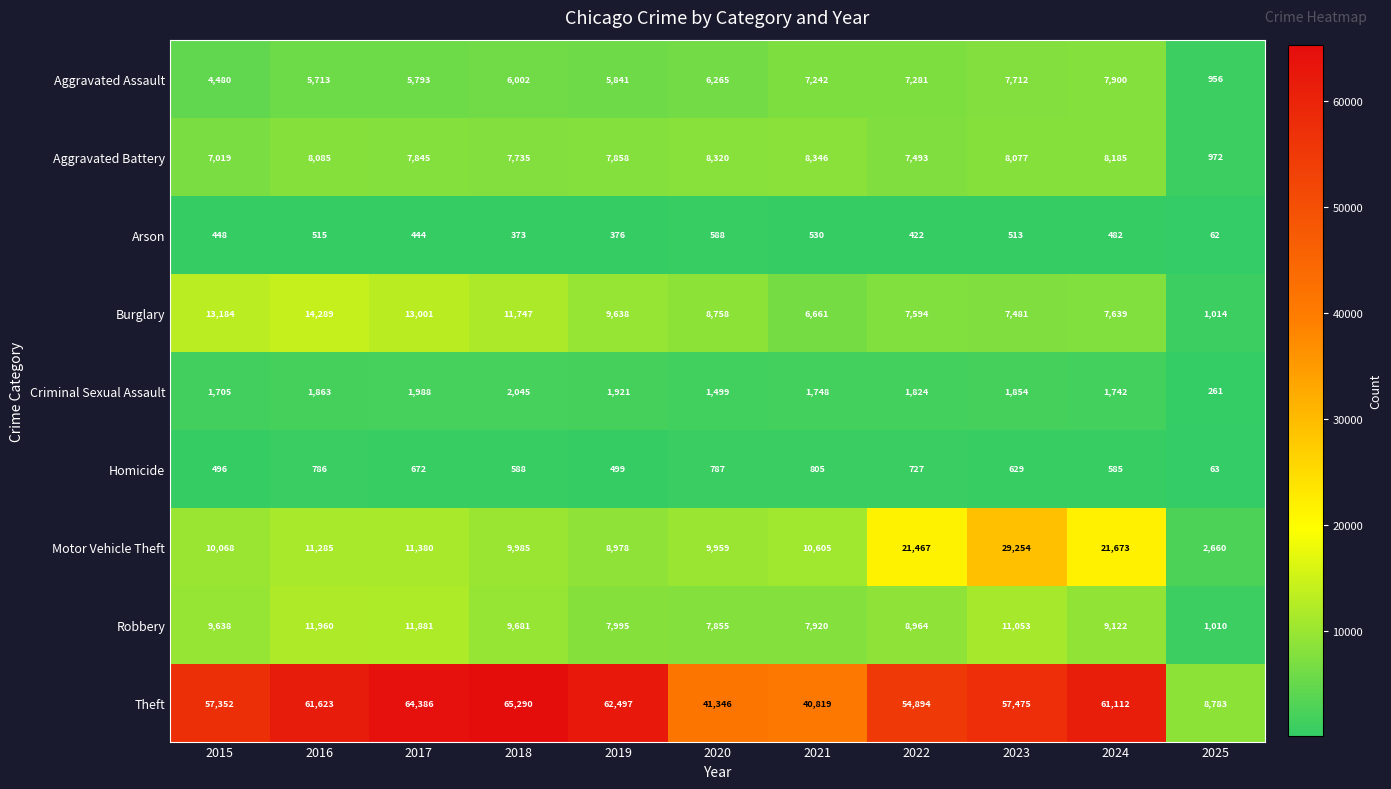

Where does the Motor Vehicle Theft series first go above 10605?

2016